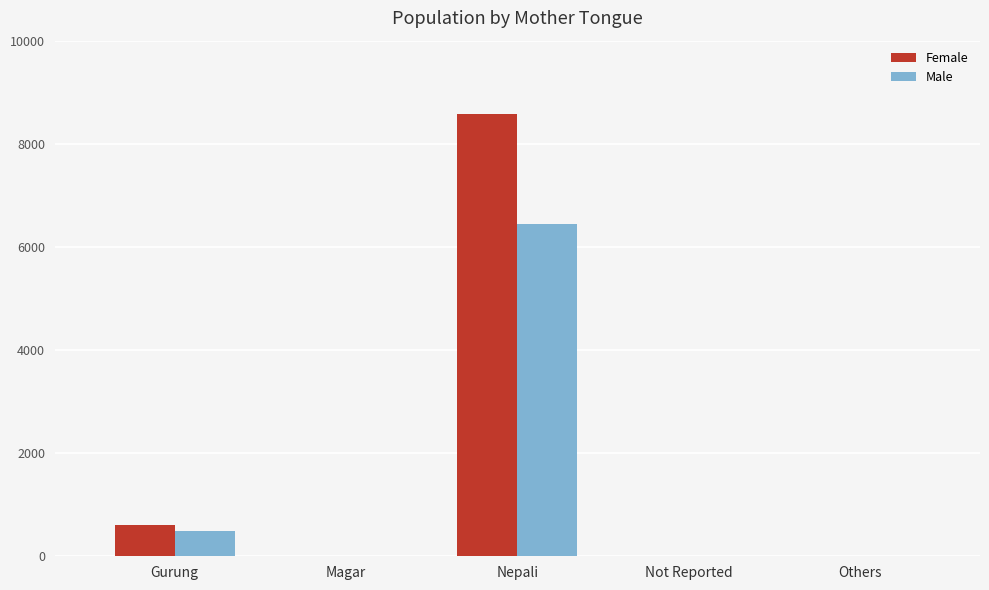

What is the sum of the Male values at Nepali and Not Reported?

6448